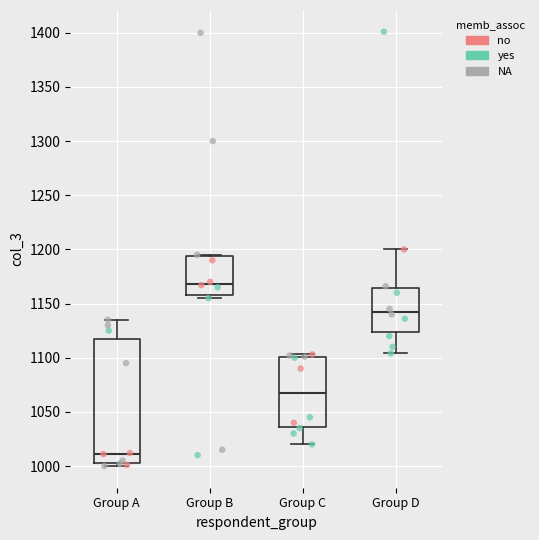

Comparing the boxes themselves (not the whiskers), which one is the tallest?

Group A